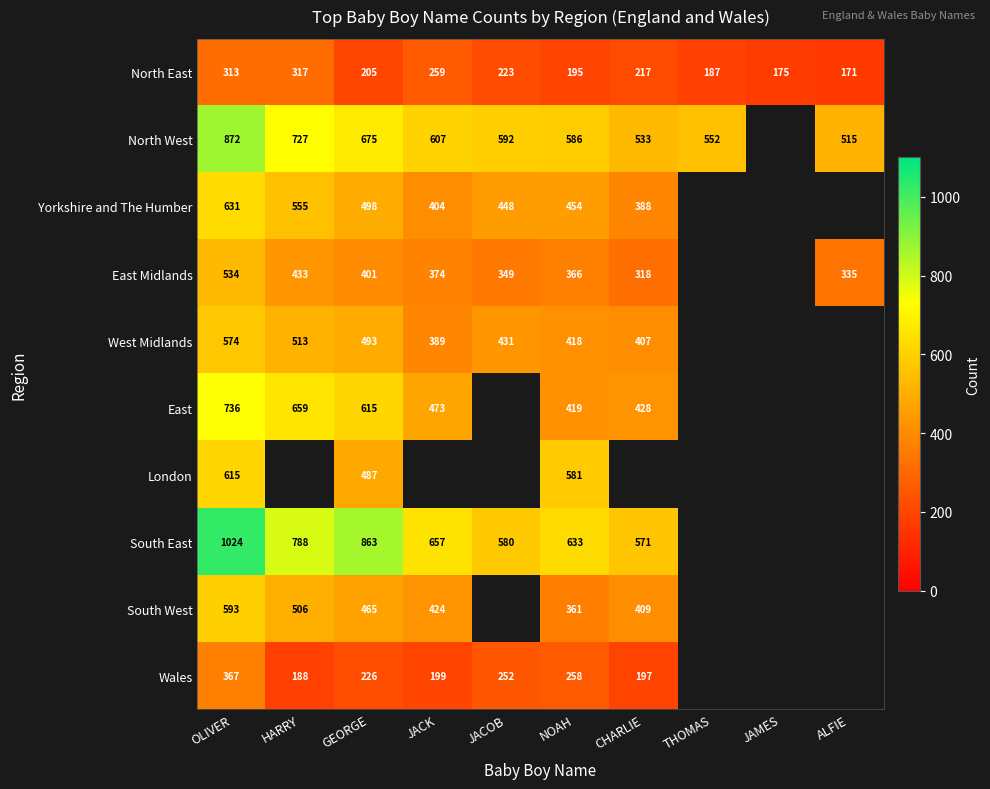

Which category has the highest value in the North East series?

HARRY